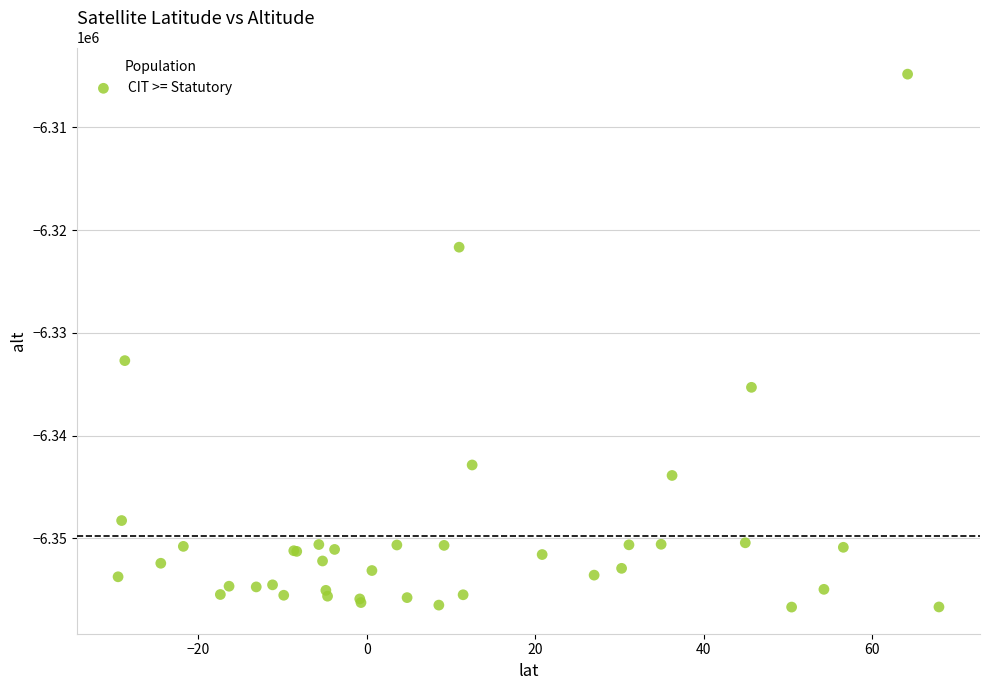

What Y value in the scatter plot is closest to -6330757?

-6332705.1